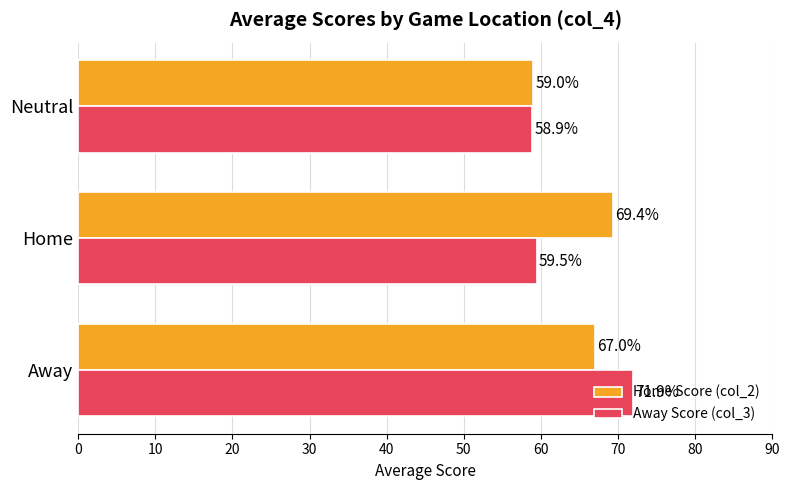

Count the number of categories in the chart.

3